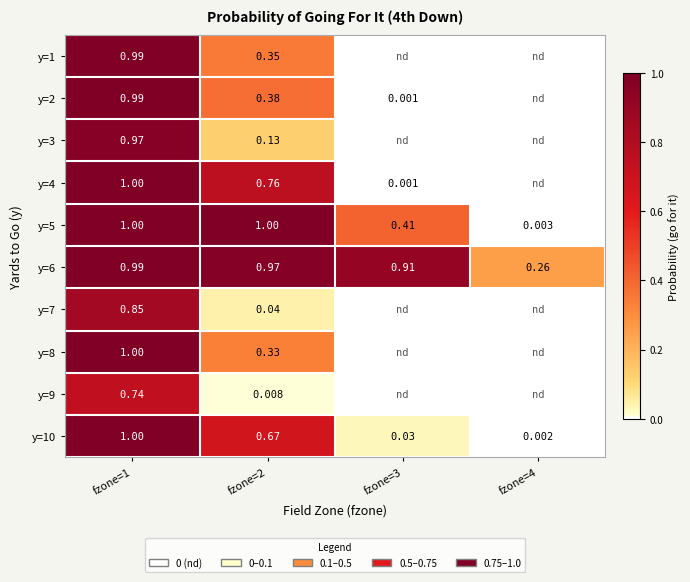

Which has a higher value, fzone=2 or fzone=3?

fzone=2